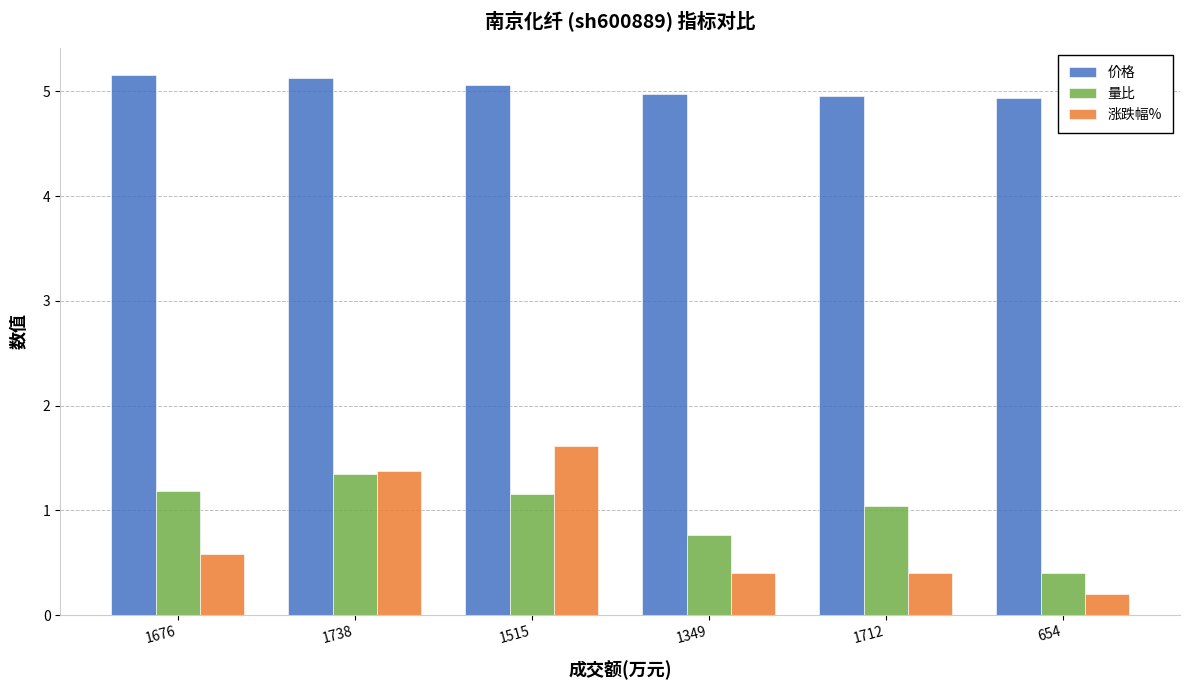

What is the difference between the highest and lowest values at 1515?

3.9